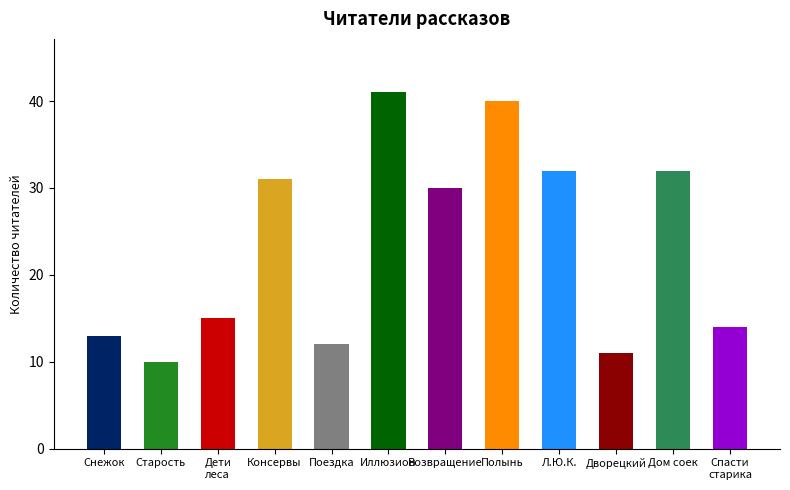

The value at Старость is 10. True or false?

True